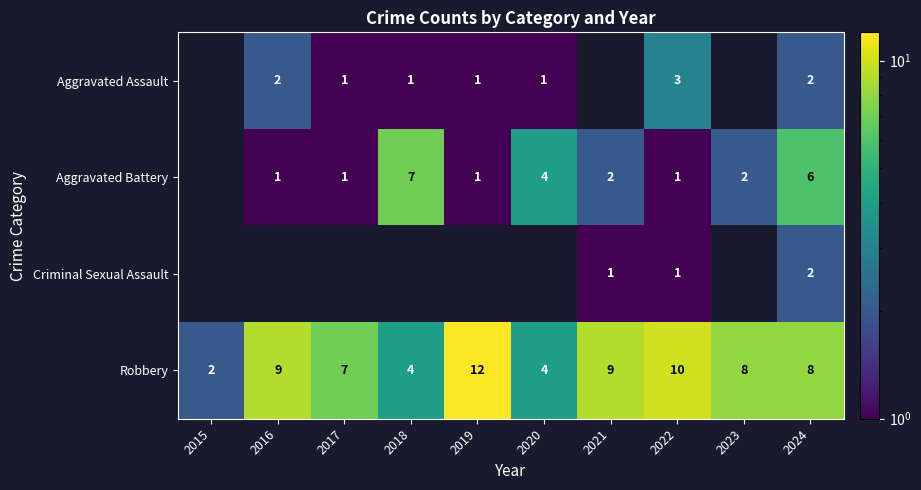

The value of Aggravated Battery at 2022 is 1. True or false?

True